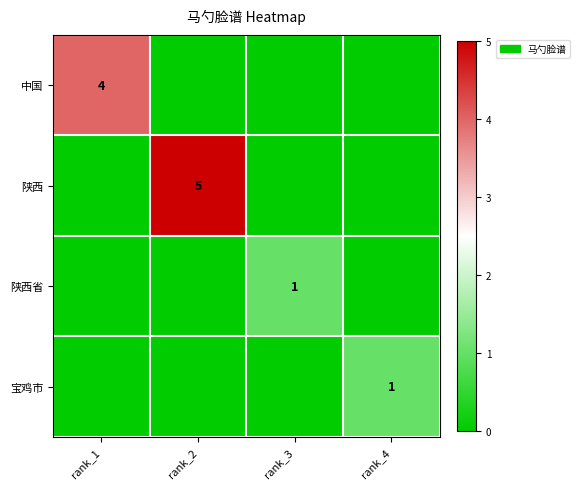

The value of 陕西 at rank_2 is 5. True or false?

True